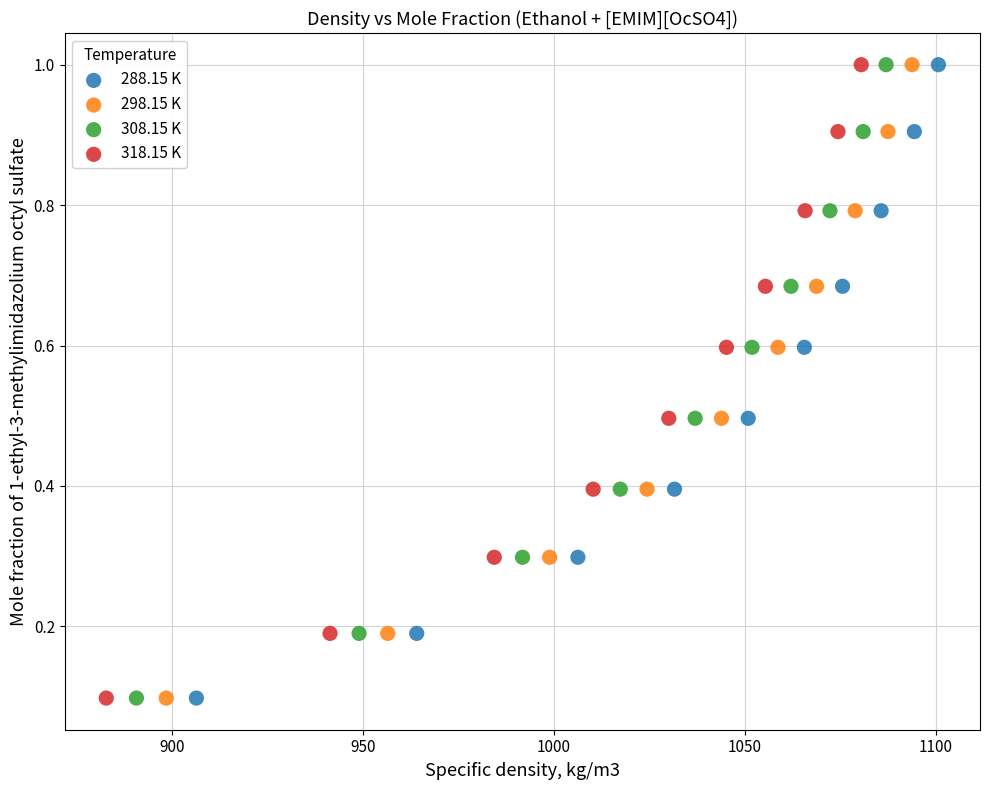

What are all the series names shown in the legend?

288.15 K, 298.15 K, 308.15 K, 318.15 K